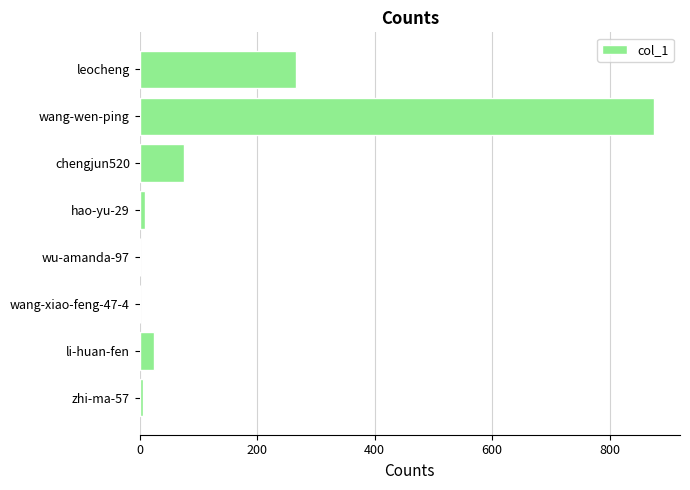

What is the greatest value displayed?

876